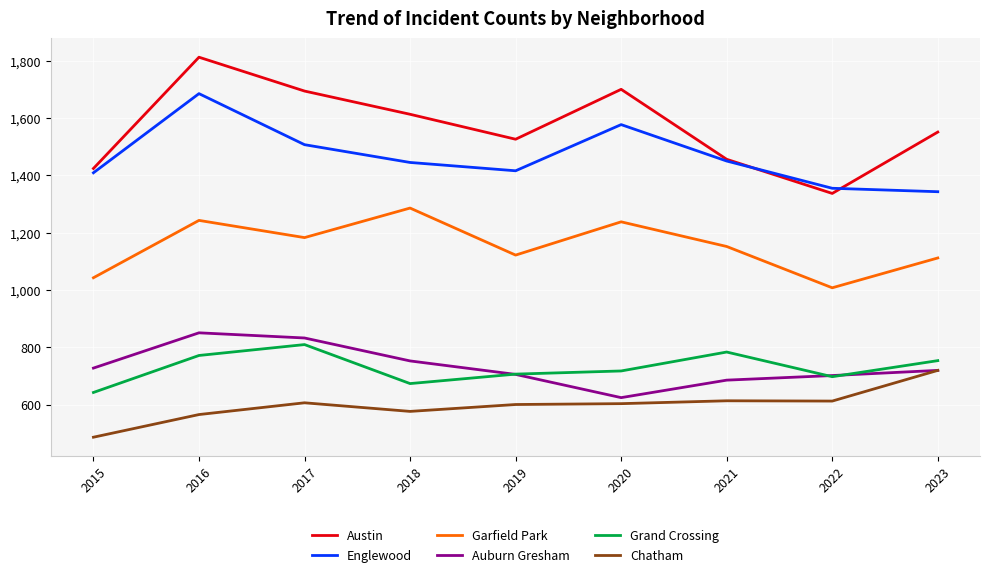

What is the maximum value shown in the chart?

1812